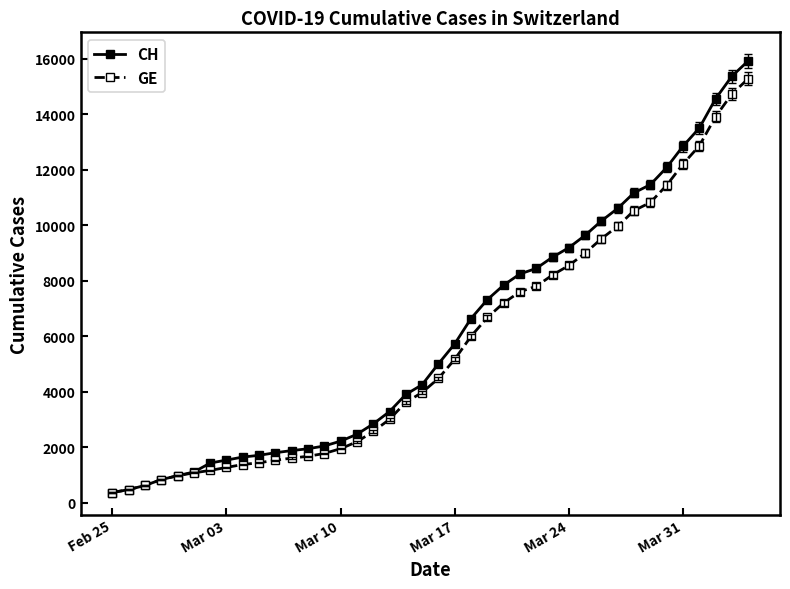

How many lines are shown in the chart?

2